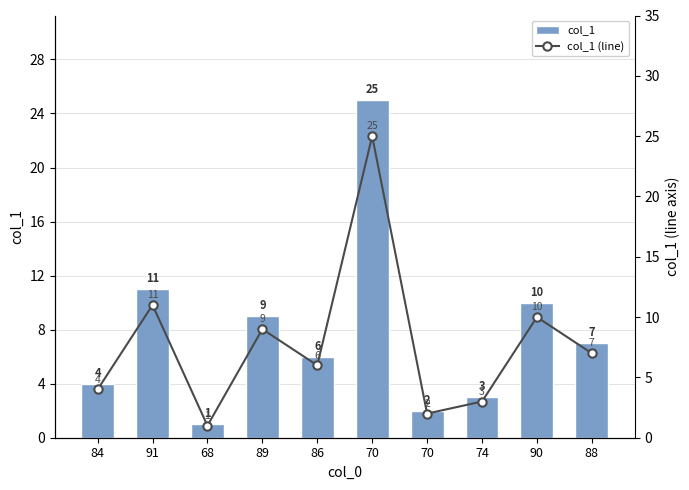

Reading left to right, list all the values displayed in this chart.

col_1: 4	11	1	9	6	25	2	3	10	7
col_1 (line): 4	11	1	9	6	25	2	3	10	7